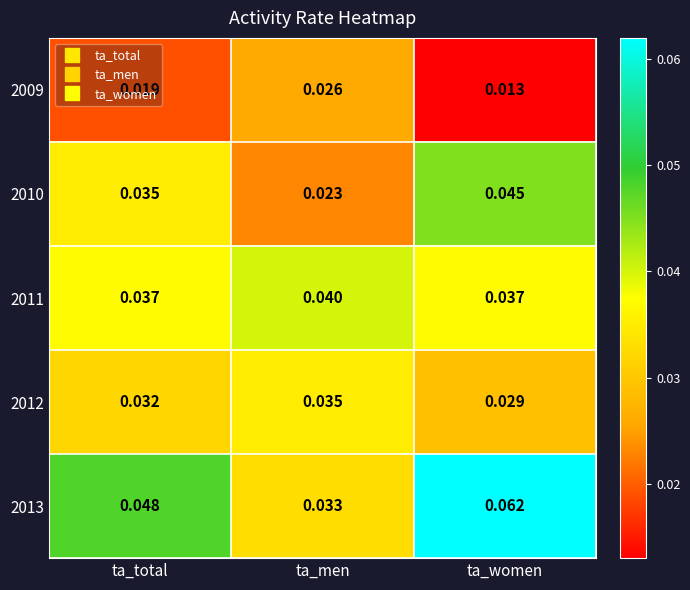

At which label is 2009 closest to 0?

ta_women